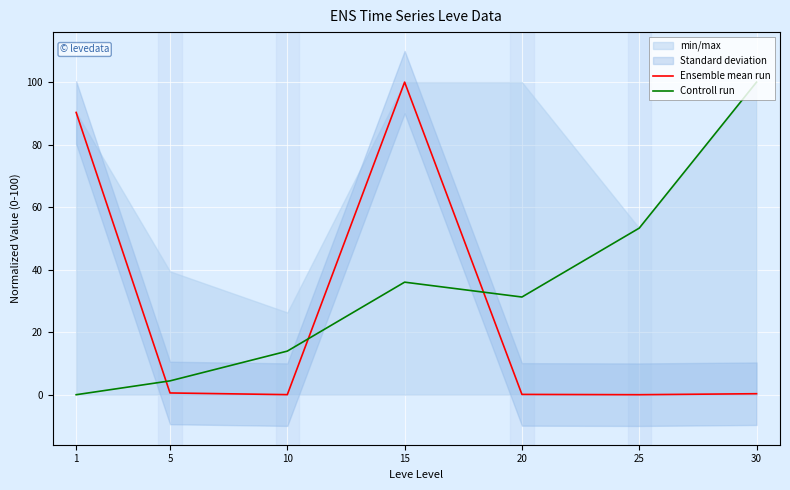

Reading left to right, transcribe all the data shown in this chart.

Ensemble mean run: 90.3	0.6	0.0	100.0	0.1	0.0	0.3
Controll run: 0.0	4.4	13.9	36.0	31.3	53.3	100.0